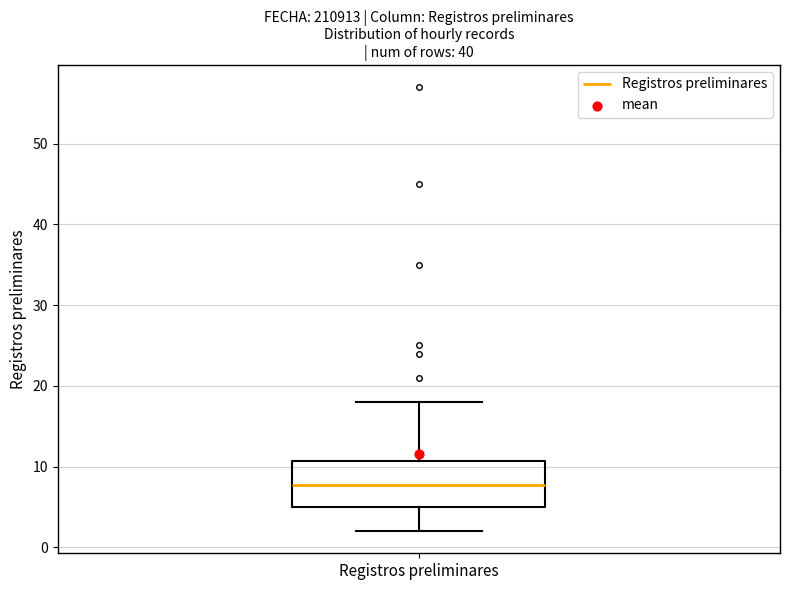

Where is the upper edge of the box for Registros preliminares on the y-axis? The values are not printed on the chart, so give them approximately, as read against the axis.

11